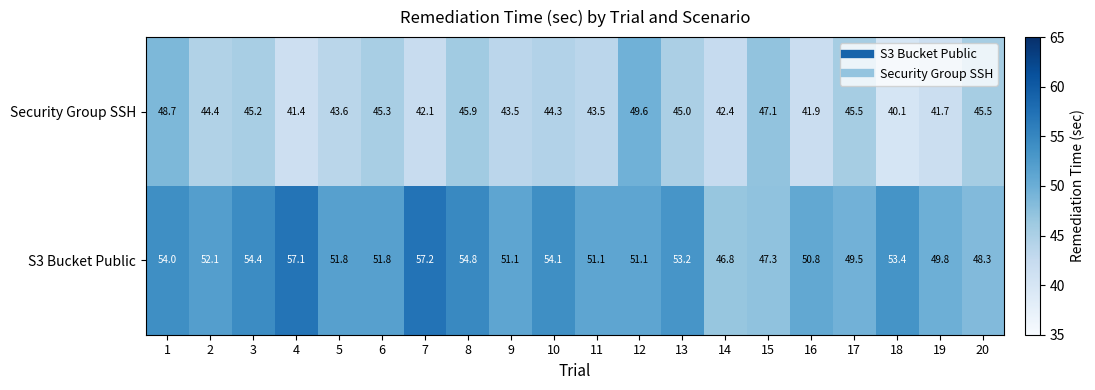

What is the difference between the second highest and minimum values in the Security Group SSH series?

8.6